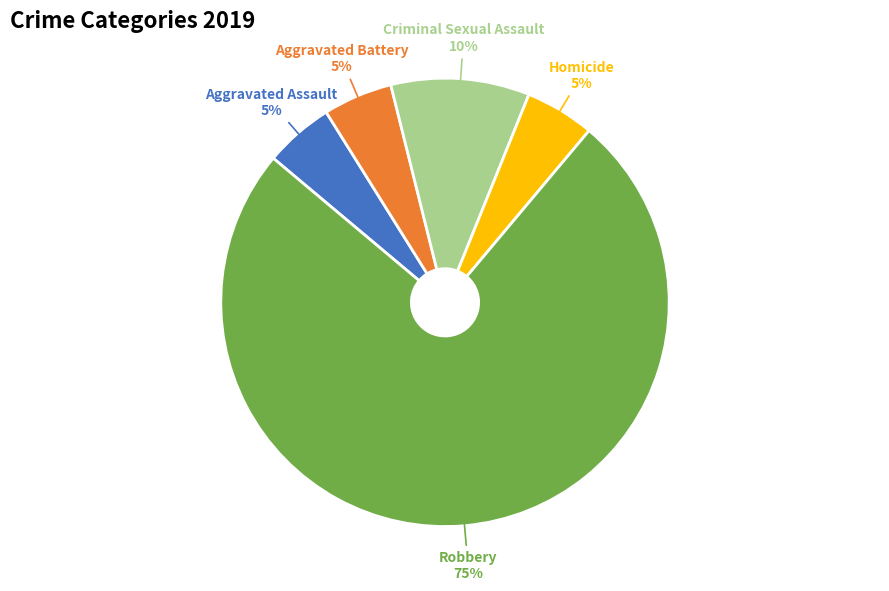

What percentage is the Homicide slice, to the nearest percent?

5%